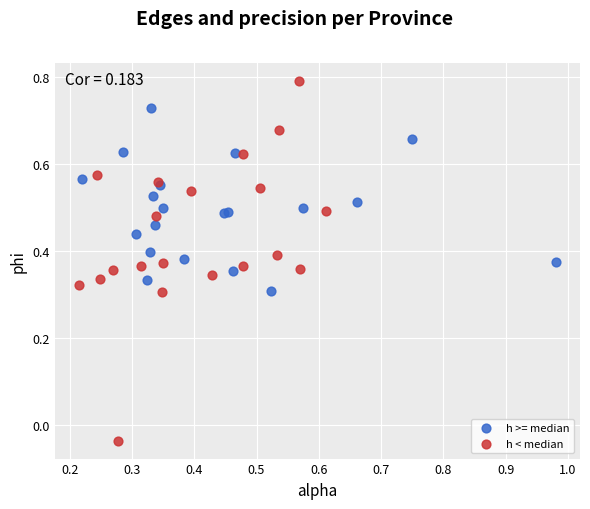

Which series reaches the minimum Y coordinate?

h < median